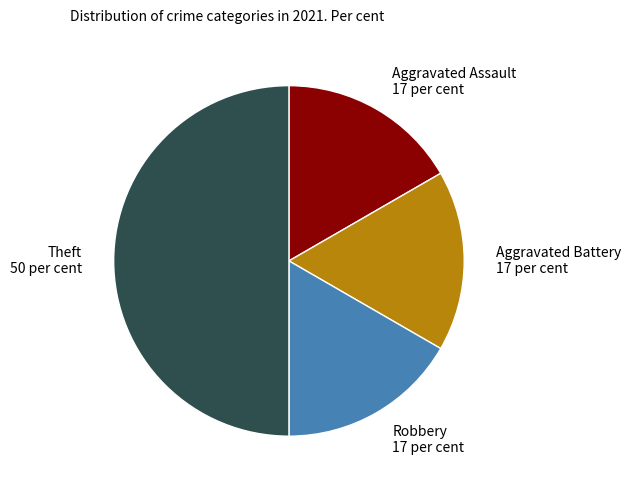

Do Theft 50 per cent and Aggravated Assault 17 per cent together represent more than half of the pie?

Yes